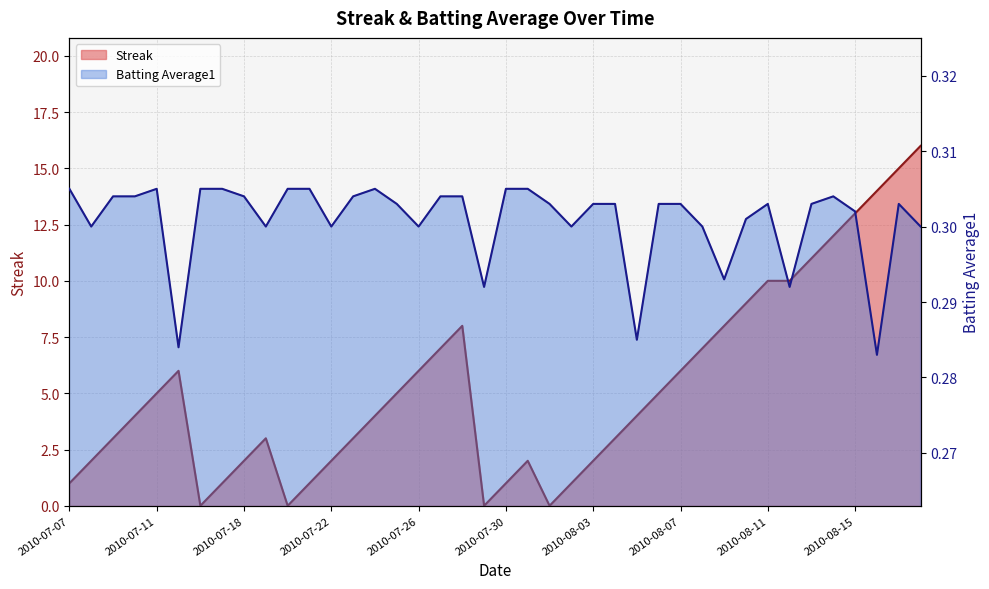

In Batting Average1, how many points are higher than both neighbors (excluding endpoints)?

5